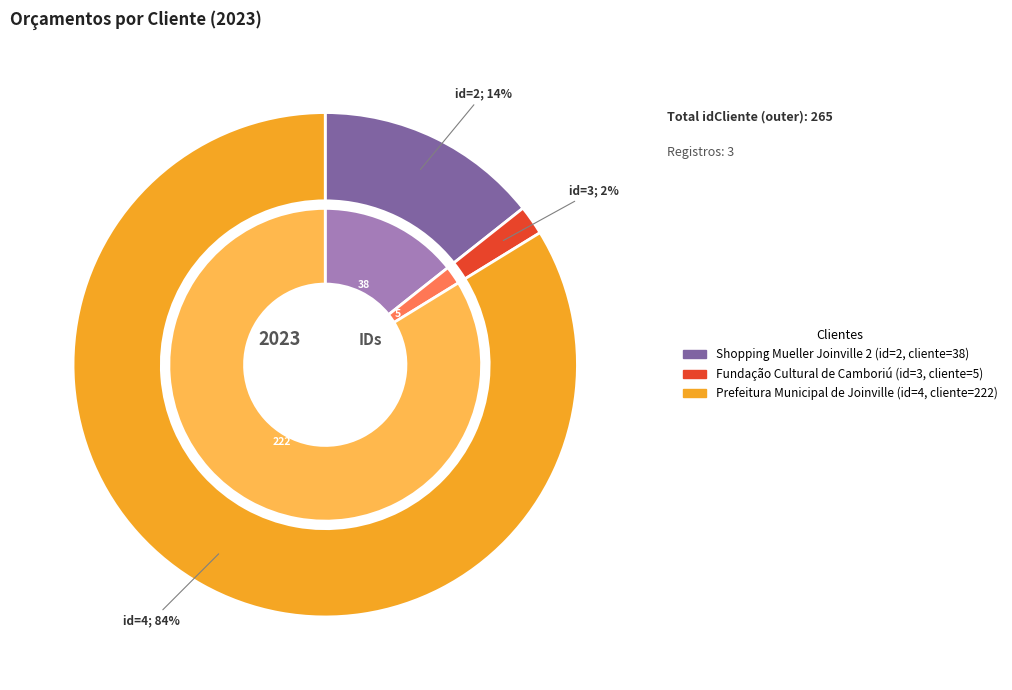

To the nearest percent, what is the combined percentage of Fundação Cultural de Camboriú and Shopping Mueller Joinville 2?

16%